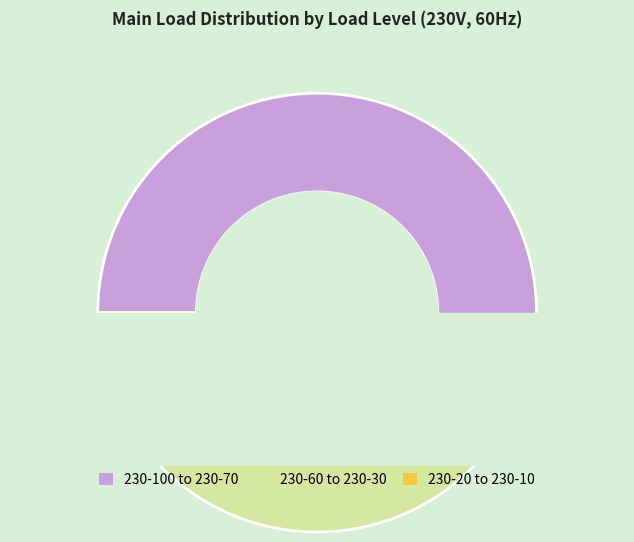

Is there any slice that represents more than half of the pie?

No